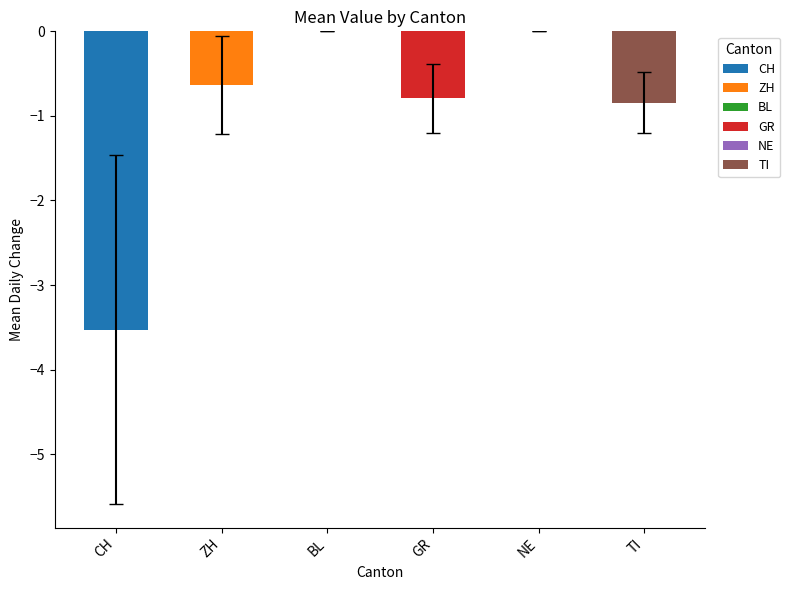

Is it true that the value at BL is -1.3?

False